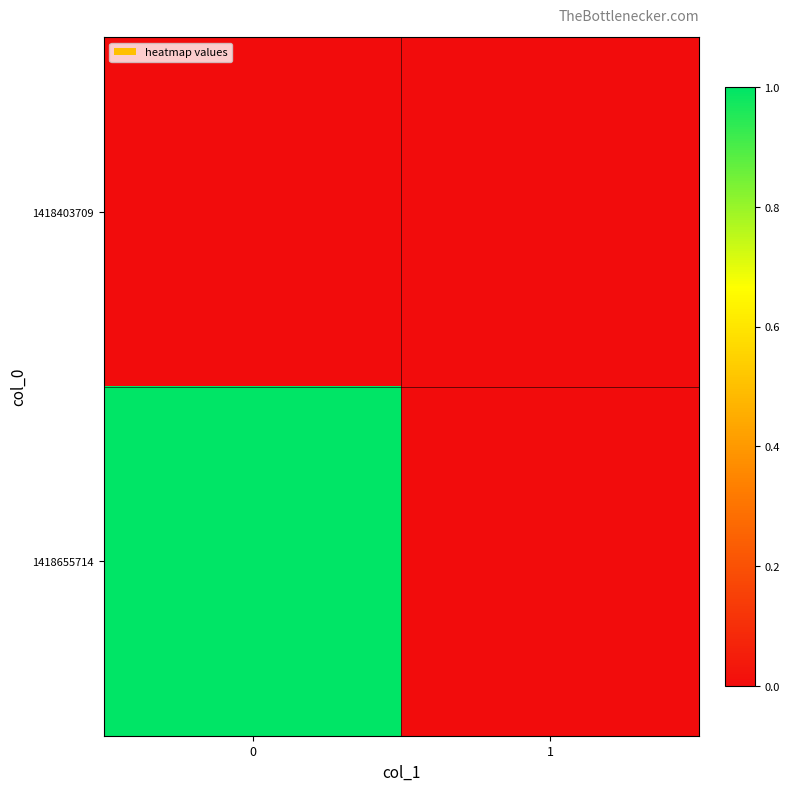

At how many categories does at least one series exceed 0?

1